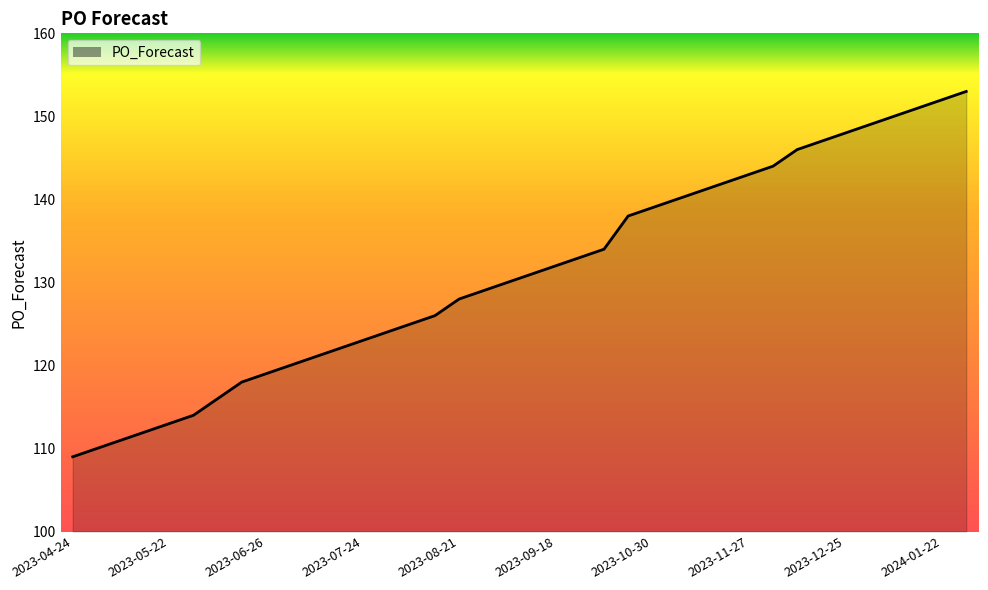

What is the greatest value displayed?

153